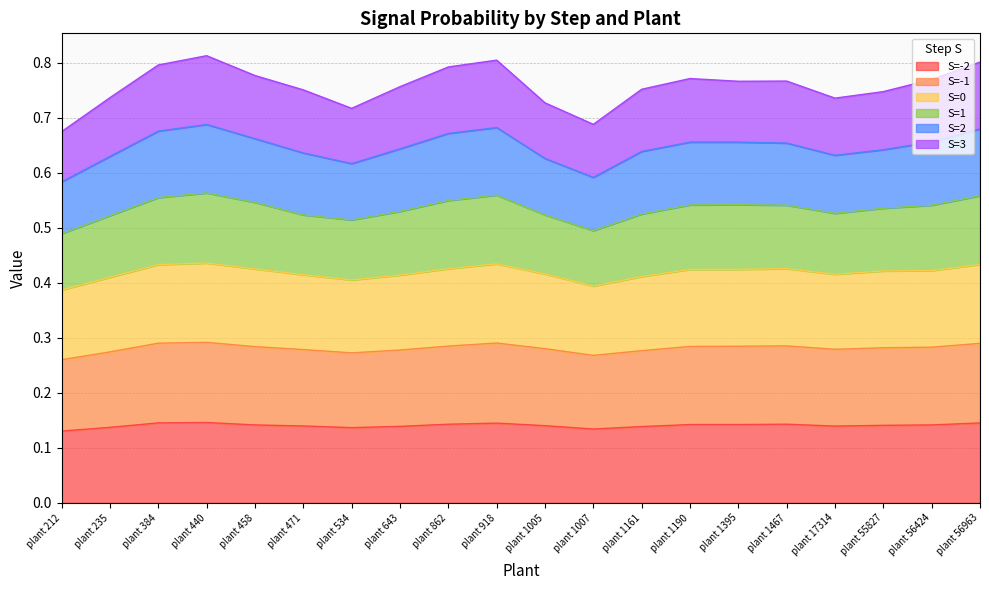

How many interior local peaks does the S=-1 series have?

3